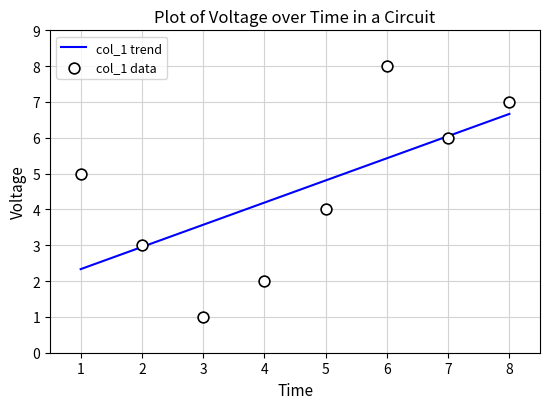

Between 7 and 1, which is larger?

7